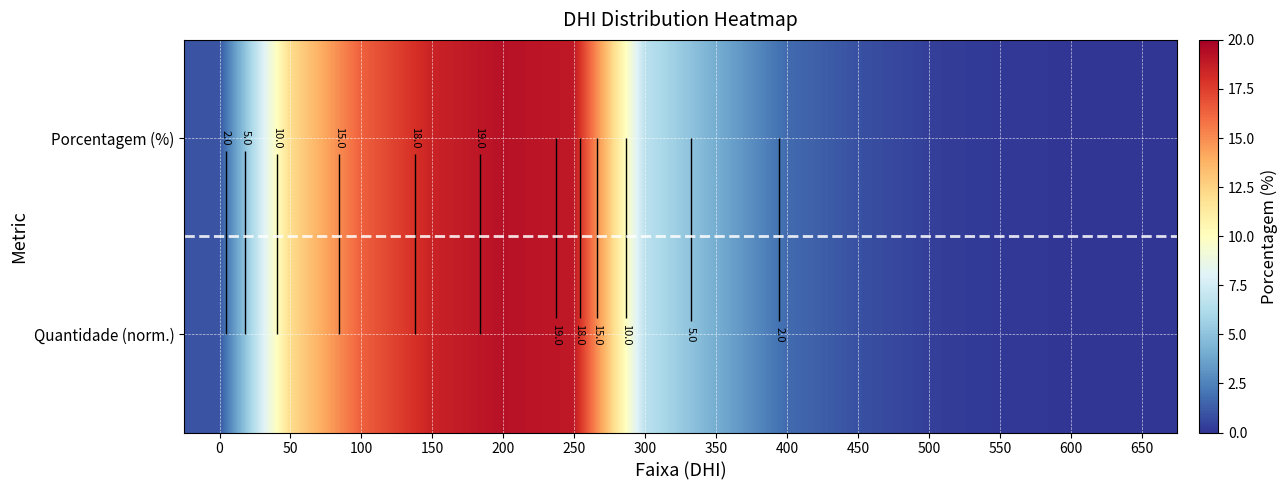

Which has a higher value, 300 or 550?

300